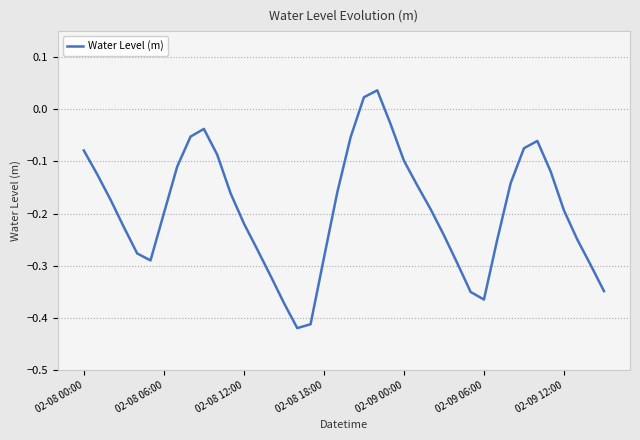

What is the difference between the maximum and minimum values?

0.5